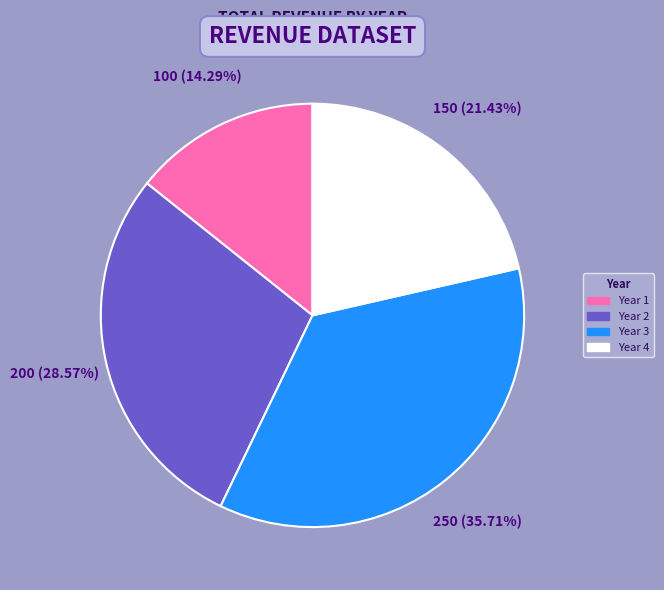

What is the largest slice in the pie chart?

Year 3